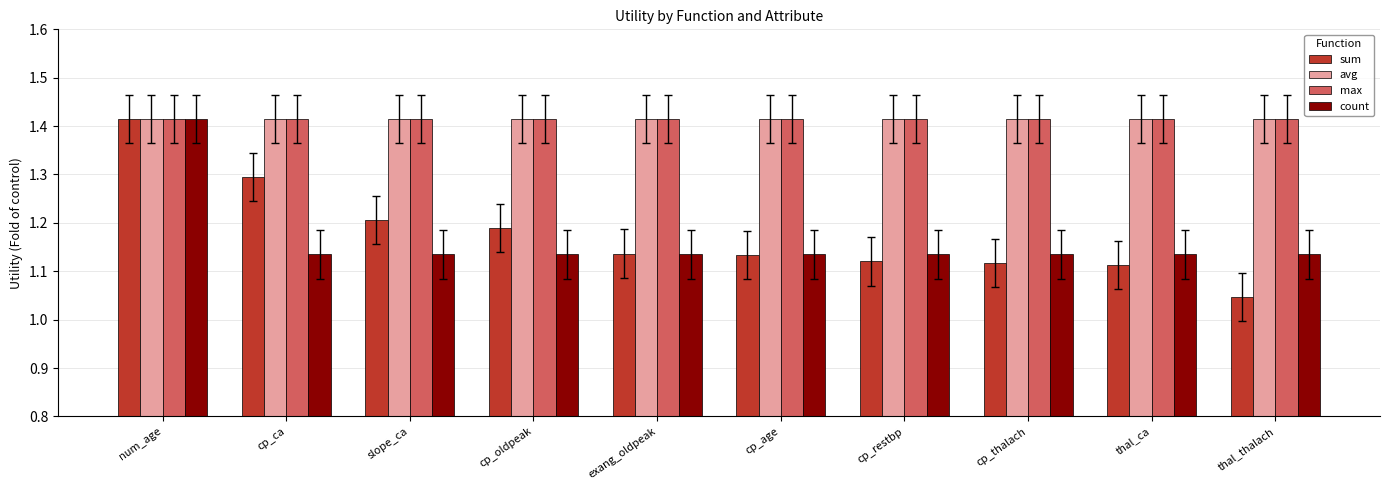

What is the total value across all series at slope_ca?

5.2